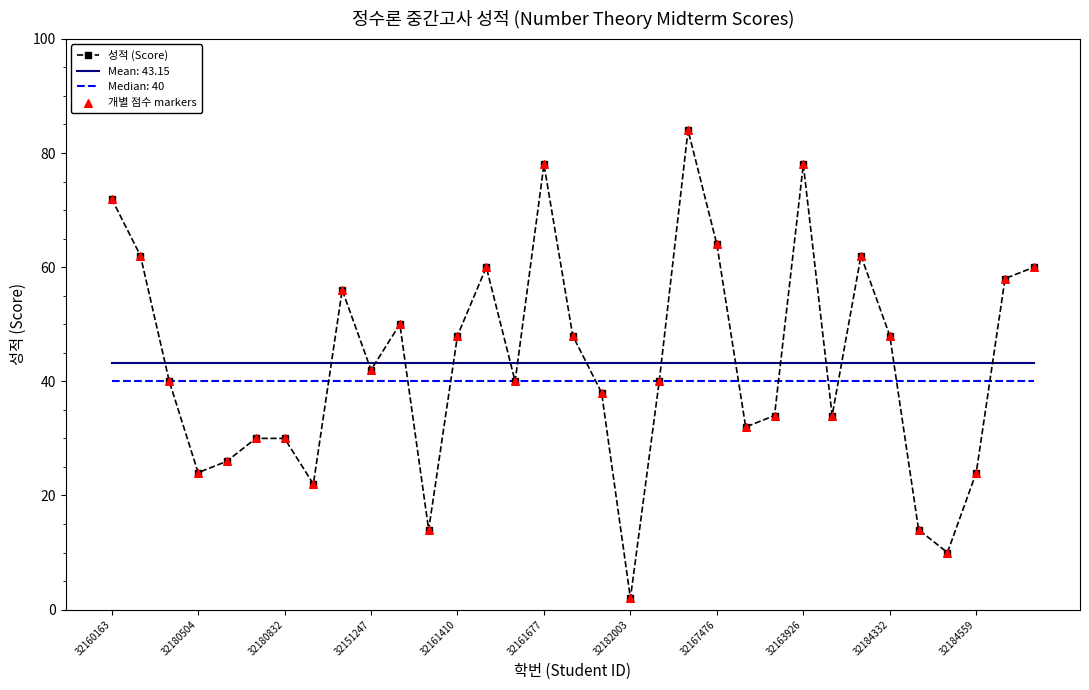

Which series has the widest spread of values?

성적 (Score)